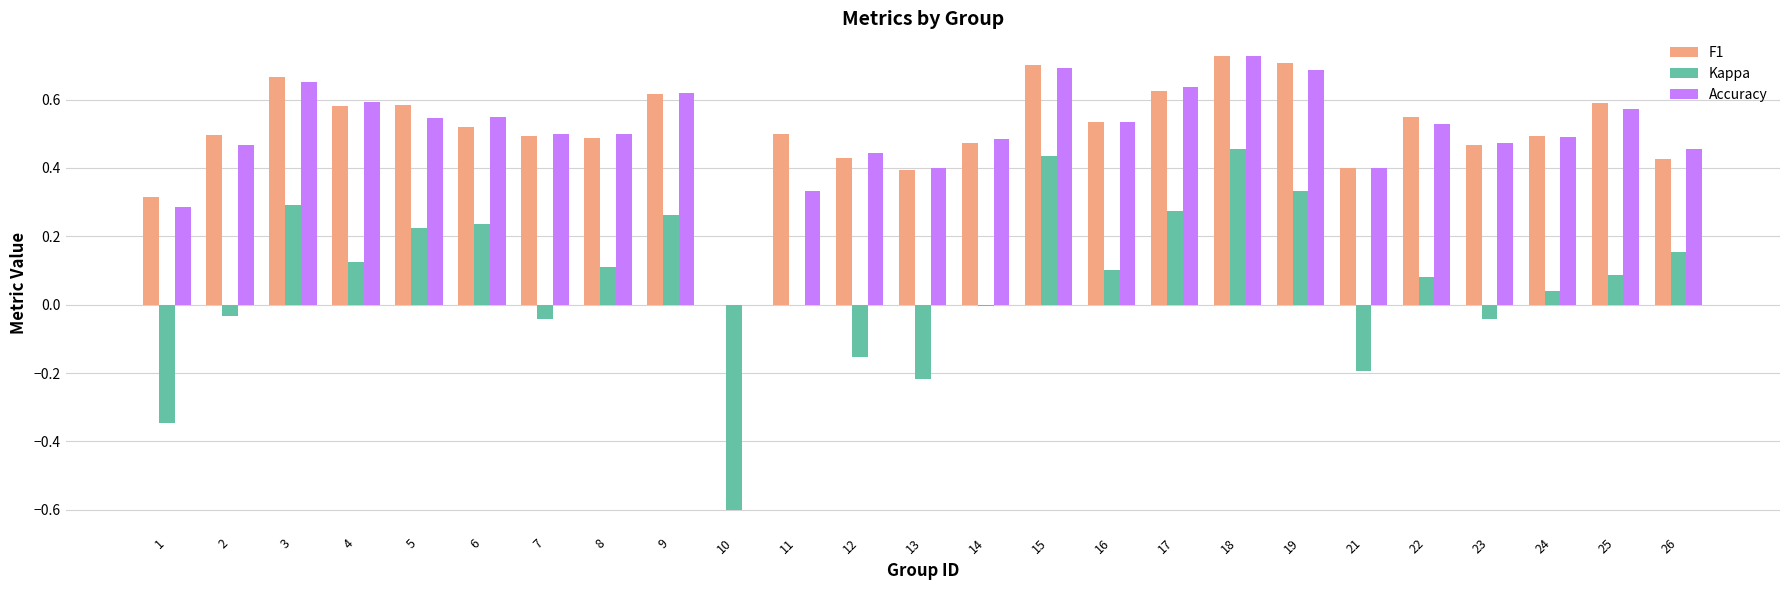

How many series are shown in this chart?

3